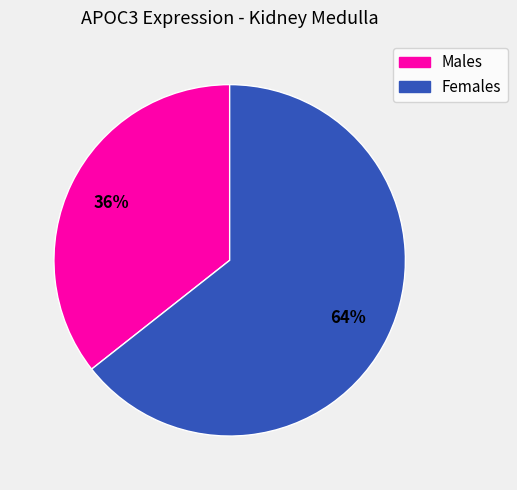

To the nearest percent, what is the average slice percentage?

50%